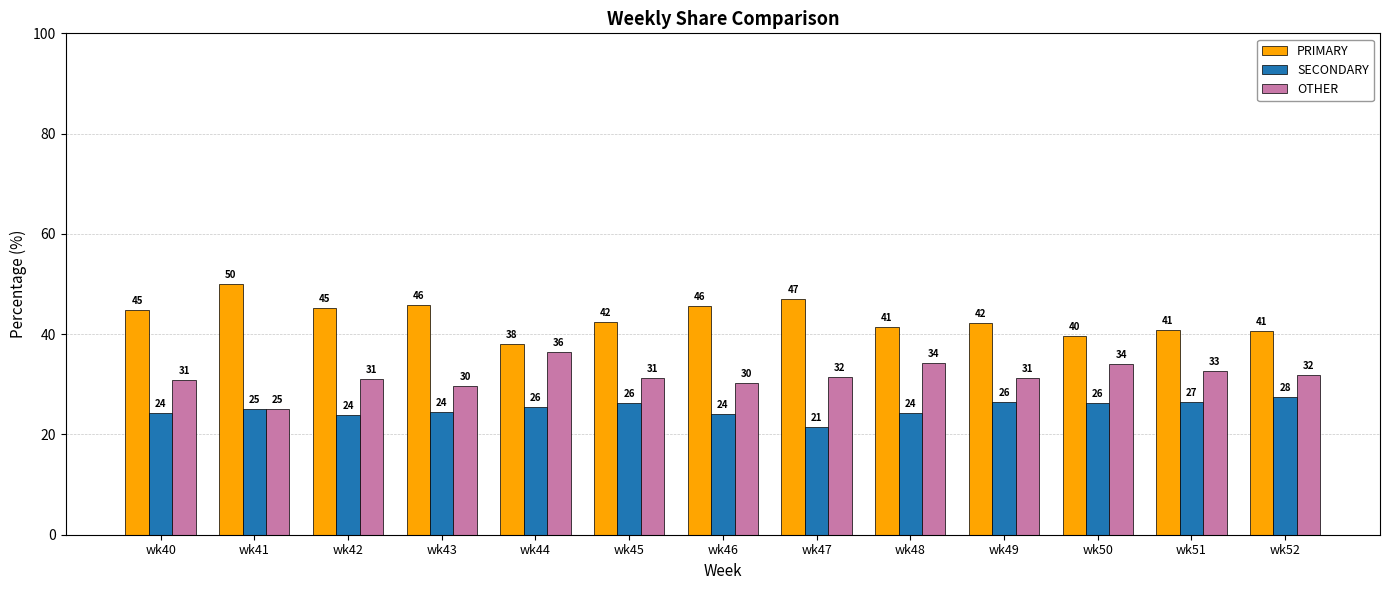

What is the total value across all series at wk47?

100.0